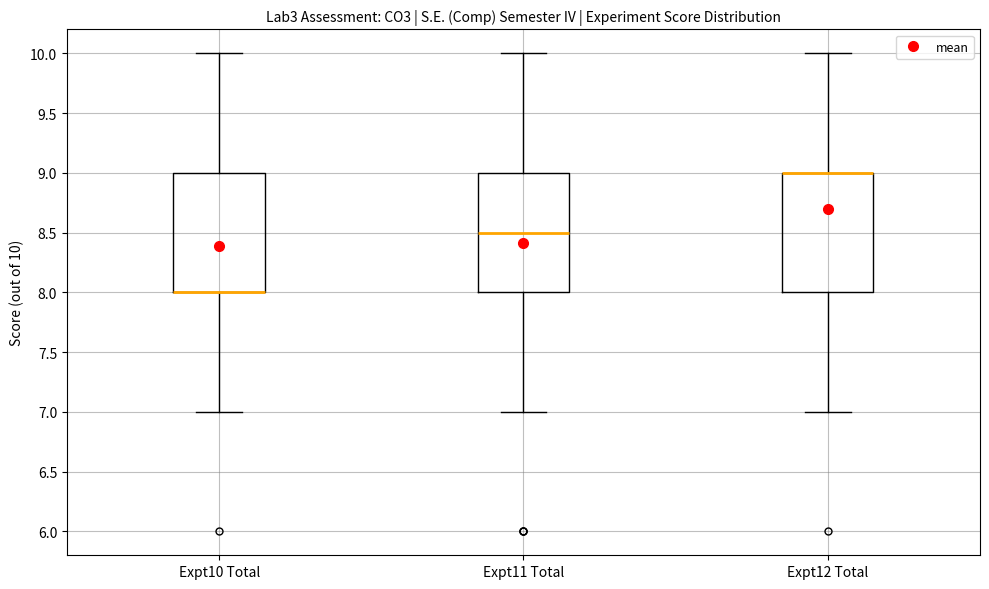

Reading left to right, transcribe this box plot: for each box, give where its median line is, the range the box spans, and where its two whiskers end, as read against the y-axis. The values are not printed on the chart, so give them approximately, as read against the axis.

Expt10 Total: median 8.0 (drawn on the box's lower edge), box 8.0 to 9.0, whiskers 7.0 to 10.0
Expt11 Total: median 8.5, box 8.0 to 9.0, whiskers 7.0 to 10.0
Expt12 Total: median 9.0 (drawn on the box's upper edge), box 8.0 to 9.0, whiskers 7.0 to 10.0